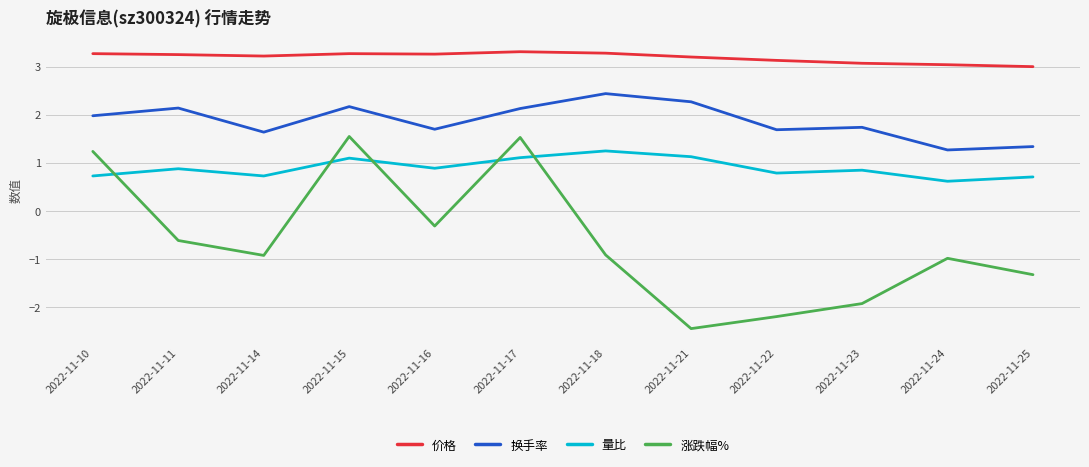

Which category has the highest value in the 换手率 series?

2022-11-18